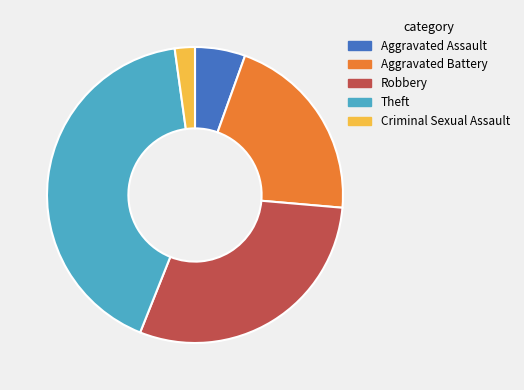

The Criminal Sexual Assault slice represents 2% of the pie. True or false?

True